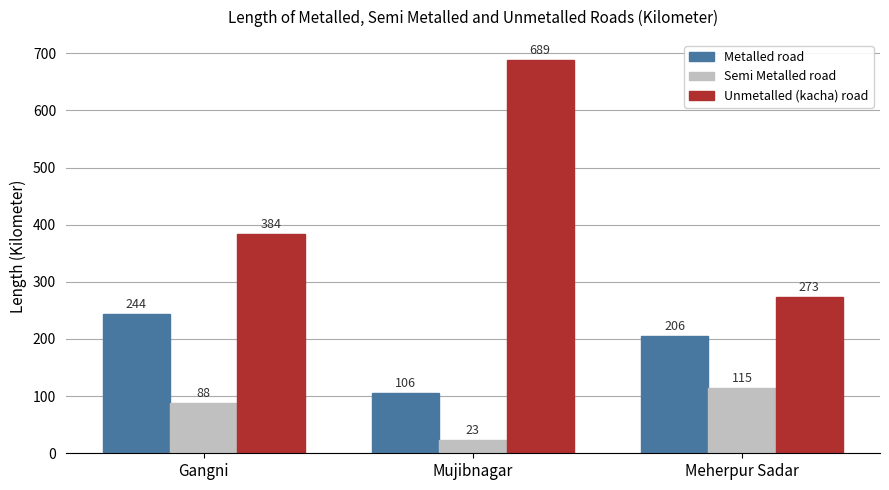

Reading right to left, extract all data points from this chart.

Metalled road: Meherpur Sadar=206	Mujibnagar=106	Gangni=244
Semi Metalled road: Meherpur Sadar=115	Mujibnagar=23	Gangni=88
Unmetalled (kacha) road: Meherpur Sadar=273	Mujibnagar=689	Gangni=384